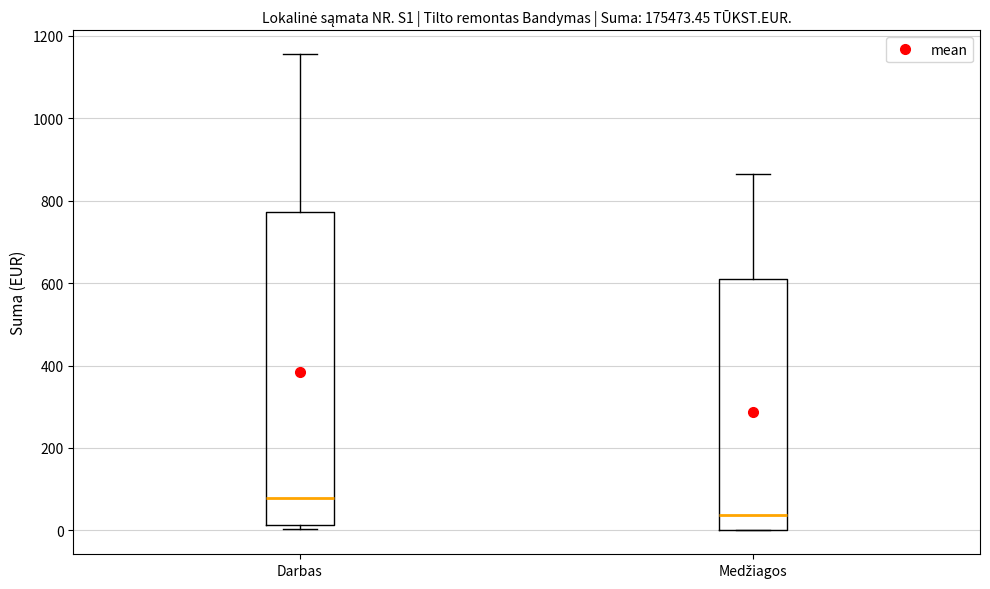

Reading left to right, transcribe this box plot: for each box, give where its median line is, the range the box spans, and where its two whiskers end, as read against the y-axis. The values are not printed on the chart, so give them approximately, as read against the axis.

Darbas: median 80, box 20 to 780, whiskers 0 to 1160
Medžiagos: median 40, box 0 to 620, whiskers 0 to 860